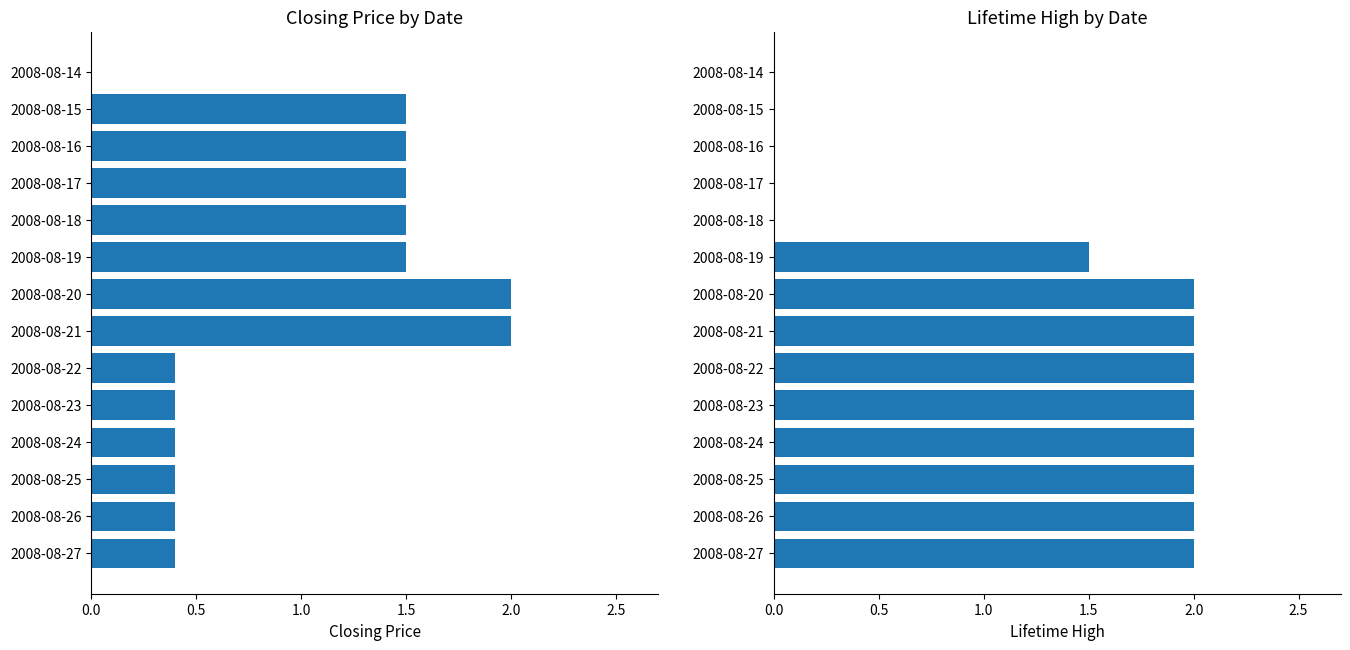

Is it true that closing price equals 0.4 at 2008-08-25?

True